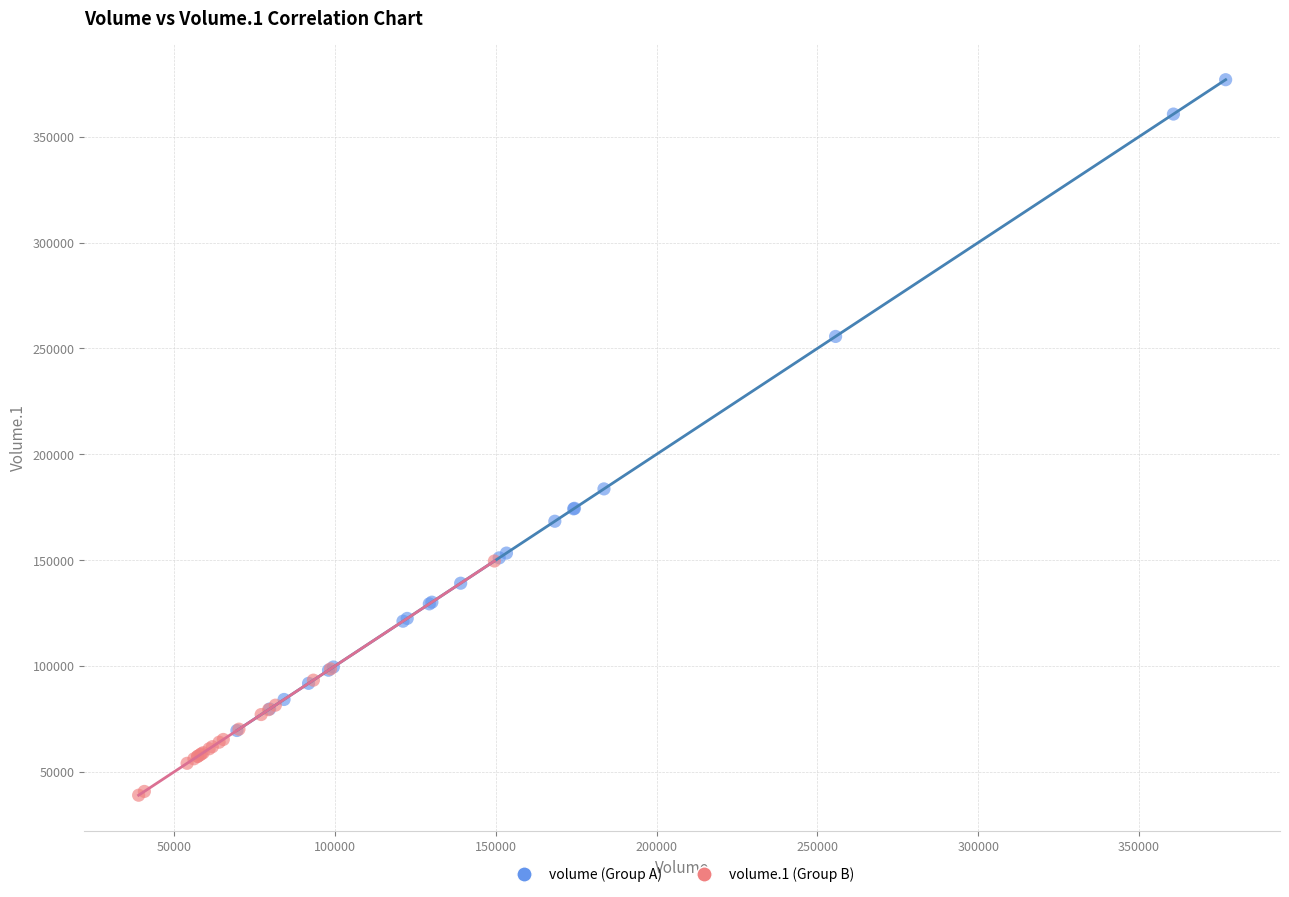

Which series reaches the maximum Y coordinate?

volume (Group A)